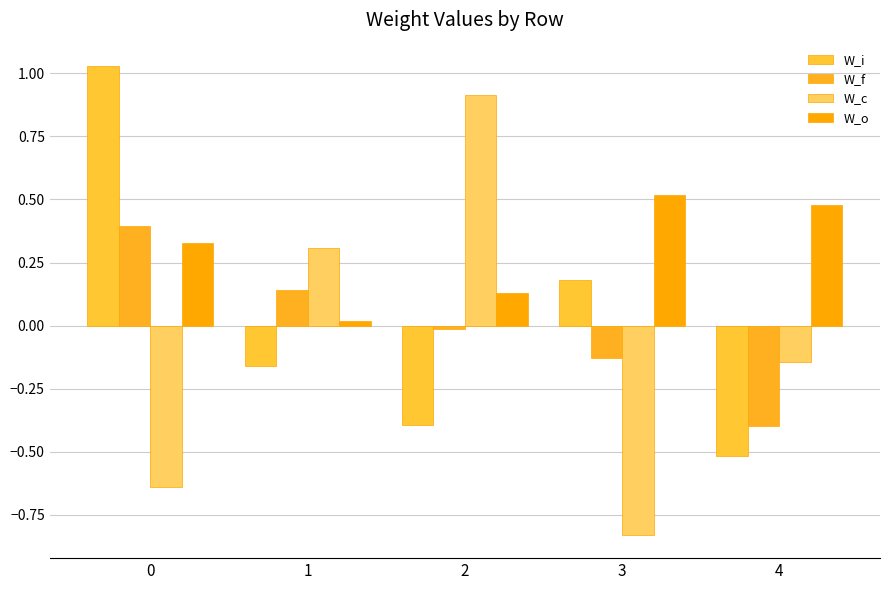

At which category does the chart reach its minimum across all series?

3